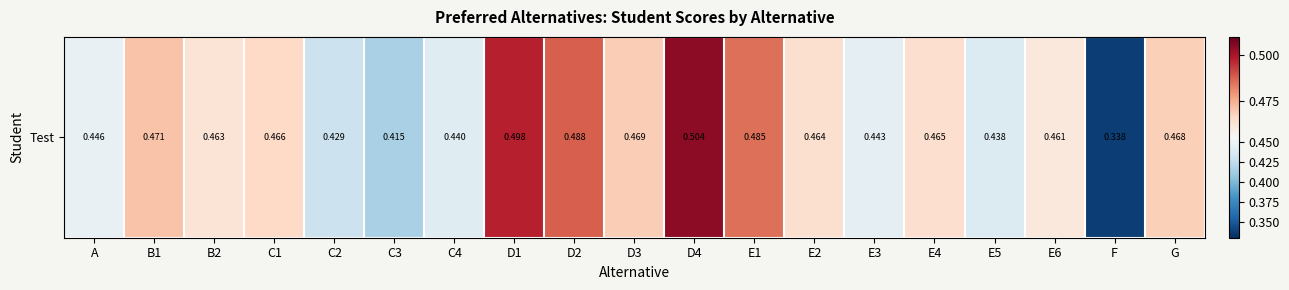

Reading right to left, what are all the values shown in this chart?

0.5	0.3	0.5	0.4	0.5	0.4	0.5	0.5	0.5	0.5	0.5	0.5	0.4	0.4	0.4	0.5	0.5	0.5	0.4